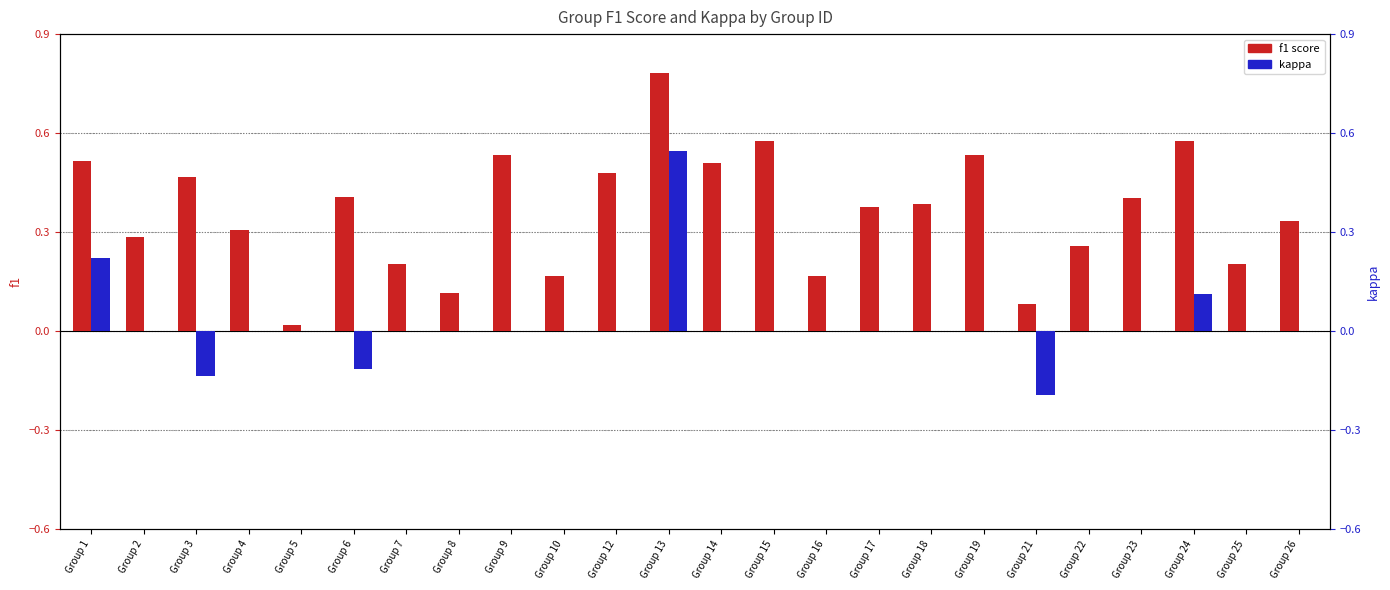

Which series has the largest total across all categories?

f1